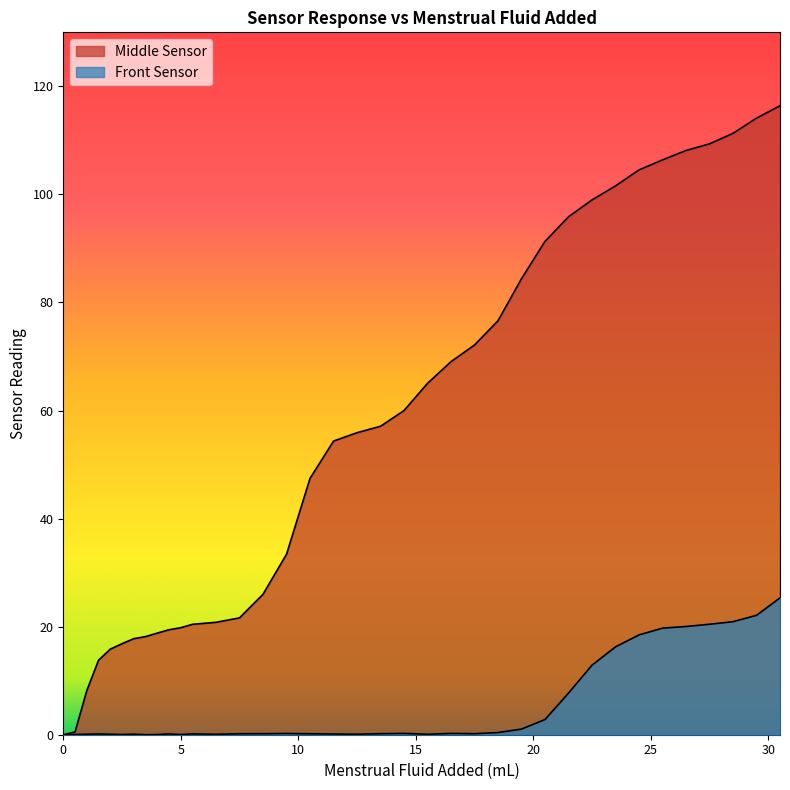

Reading left to right, list all the values displayed in this chart.

Middle Sensor: 0.0	0.5	8.2	13.8	15.8	16.8	17.8	18.2	18.8	19.4	19.8	20.4	20.8	21.6	26.0	33.4	47.4	54.3	55.9	57.1	60.0	65.0	69.1	72.1	76.6	84.4	91.3	95.9	99.0	101.6	104.5	106.4	108.1	109.4	111.3	114.1	116.4
Front Sensor: 0.0	0.1	0.1	0.1	0.1	0.0	0.1	0.0	0.0	0.1	0.0	0.2	0.1	0.2	0.2	0.2	0.2	0.1	0.1	0.2	0.2	0.1	0.2	0.2	0.4	1.0	2.8	7.7	12.9	16.3	18.5	19.7	20.0	20.4	20.9	22.1	25.3